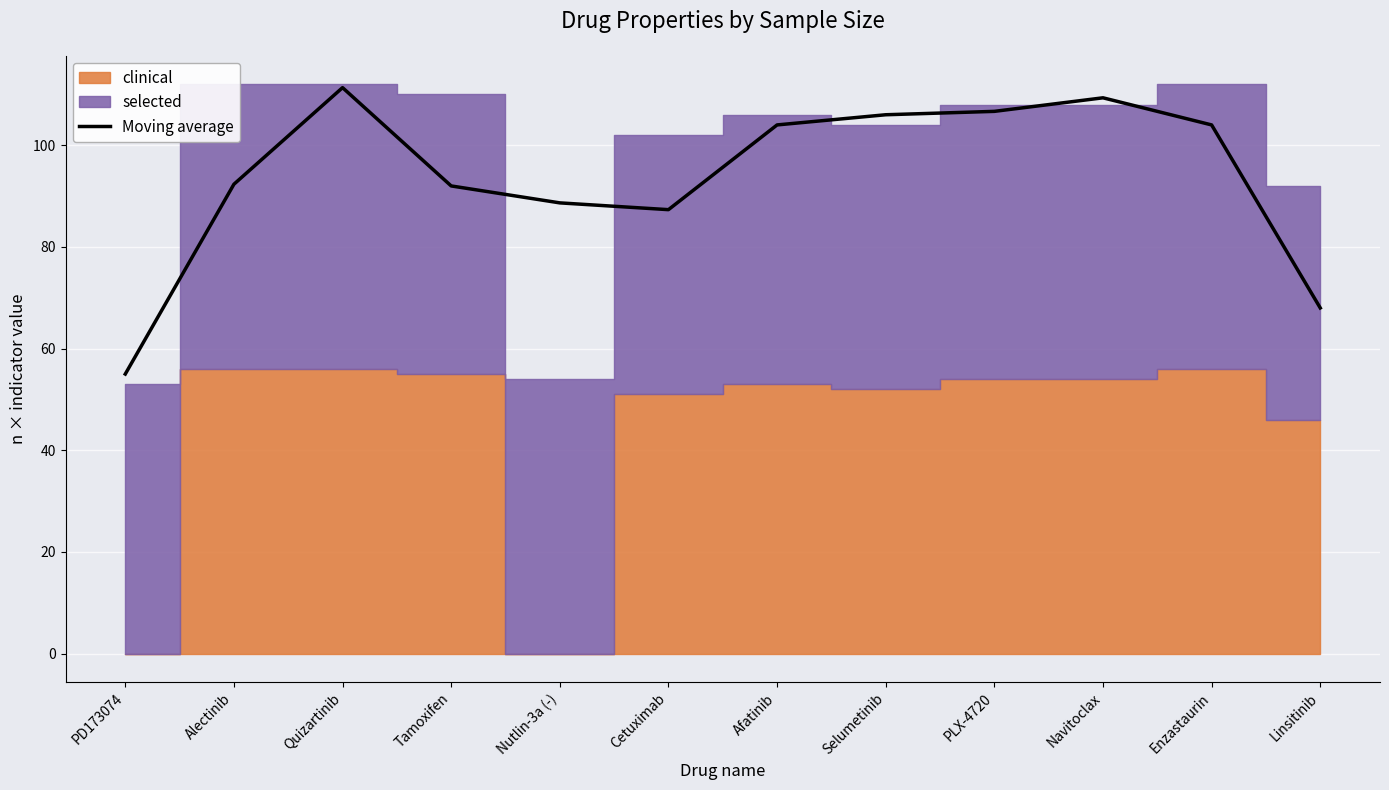

At which category does the chart reach its peak across all series?

Quizartinib